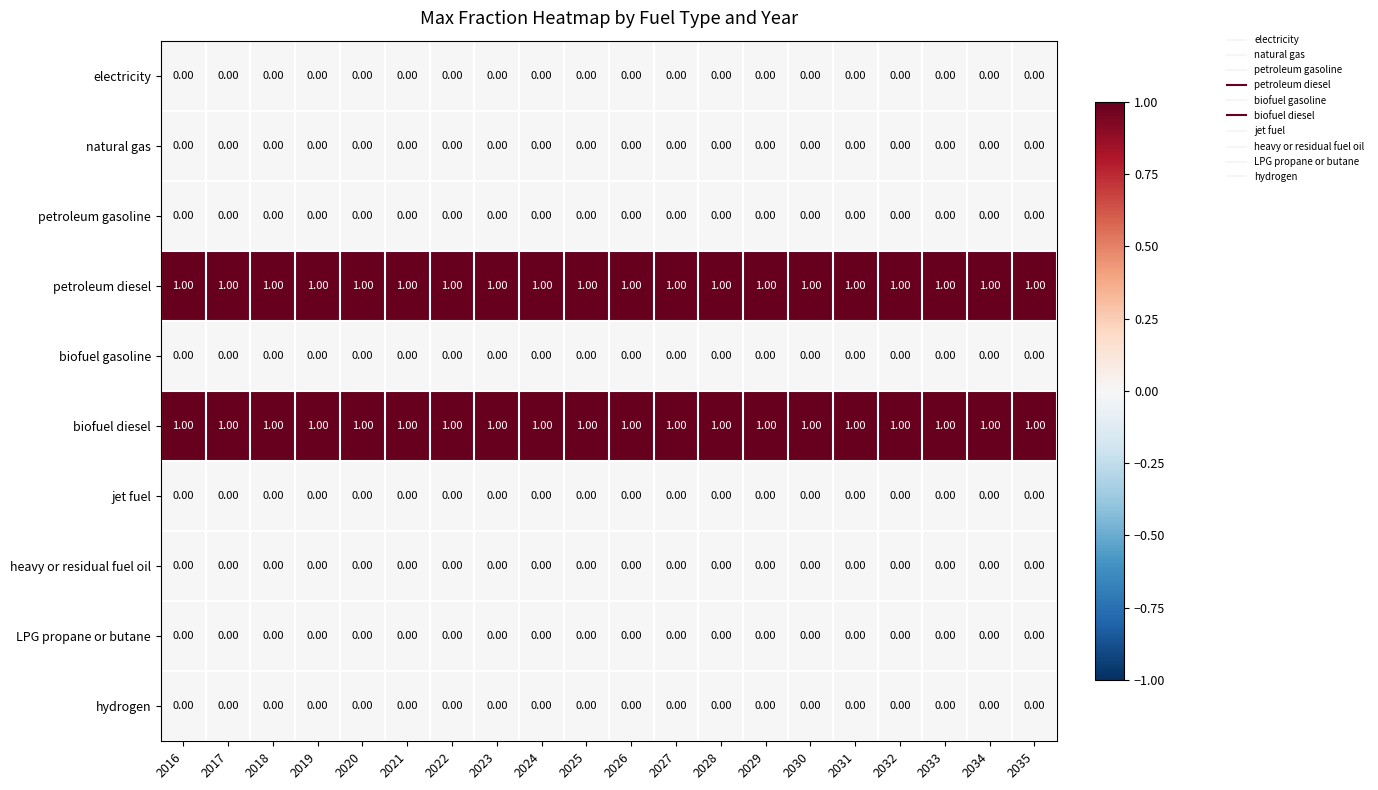

At how many categories does at least one series exceed 0?

20